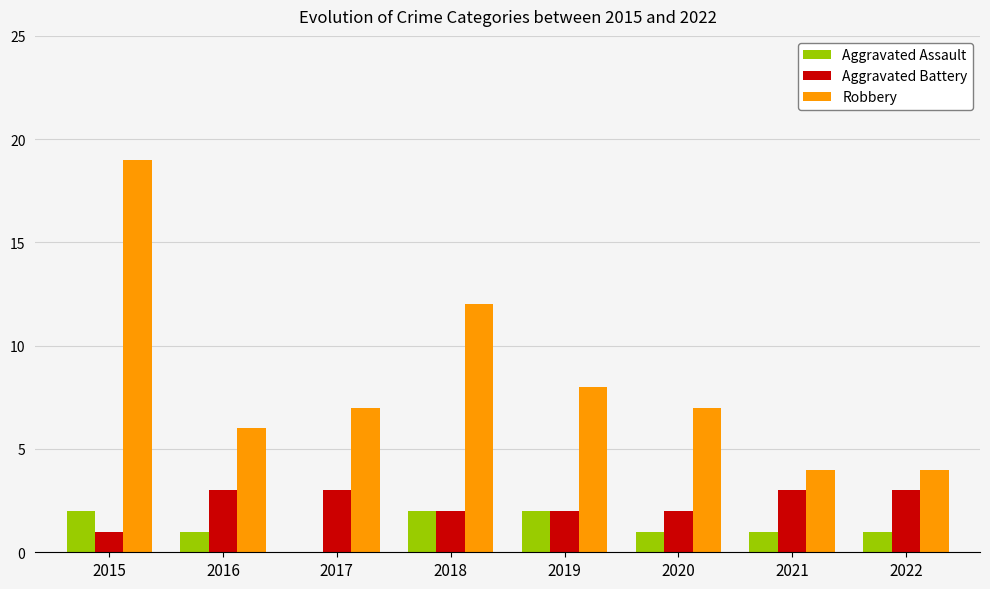

True or false: Robbery has a value of 6 at 2021.

False